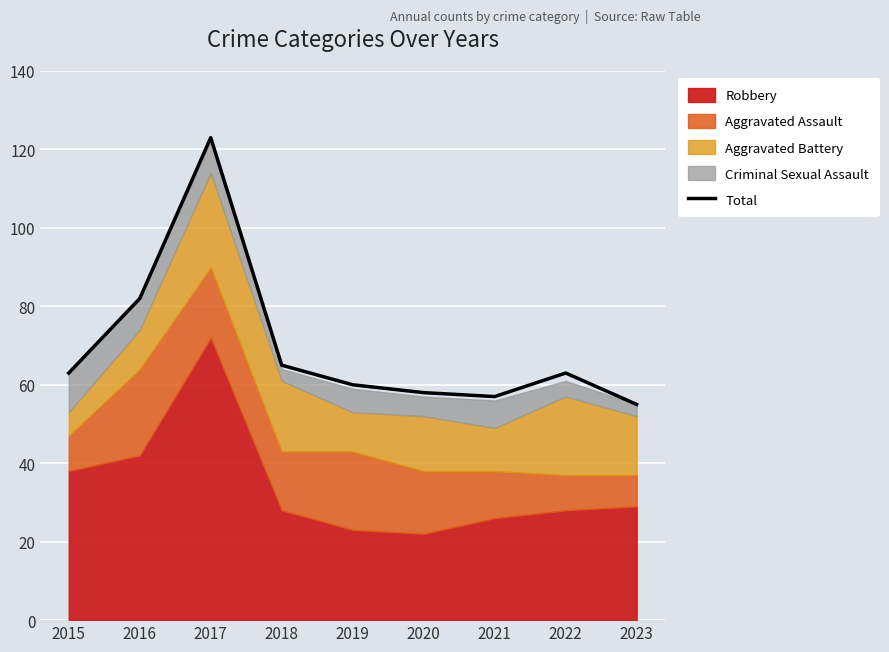

List the labels in order of value, smallest first.

2023, 2021, 2020, 2019, 2015, 2022, 2018, 2016, 2017